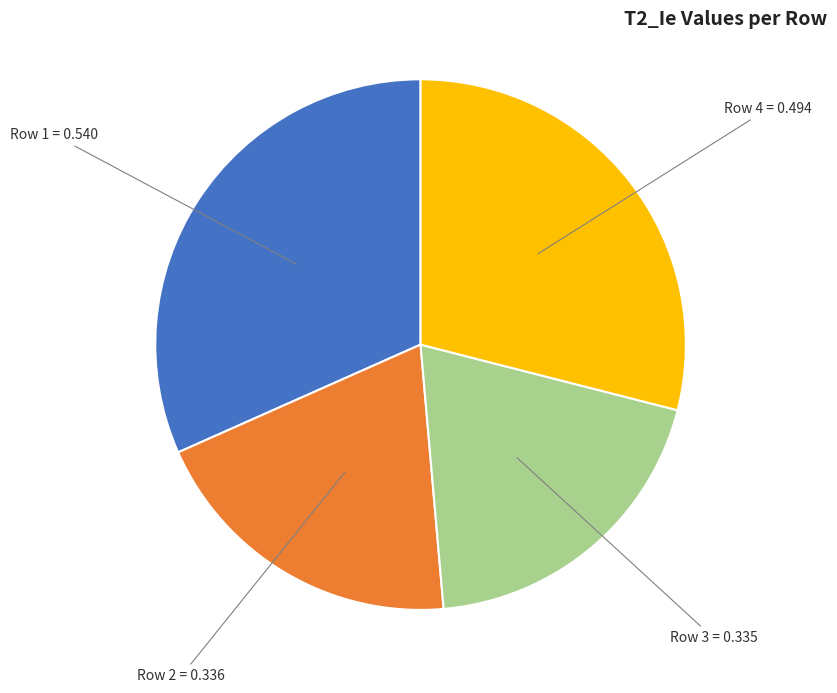

How many segments does this pie chart have?

4